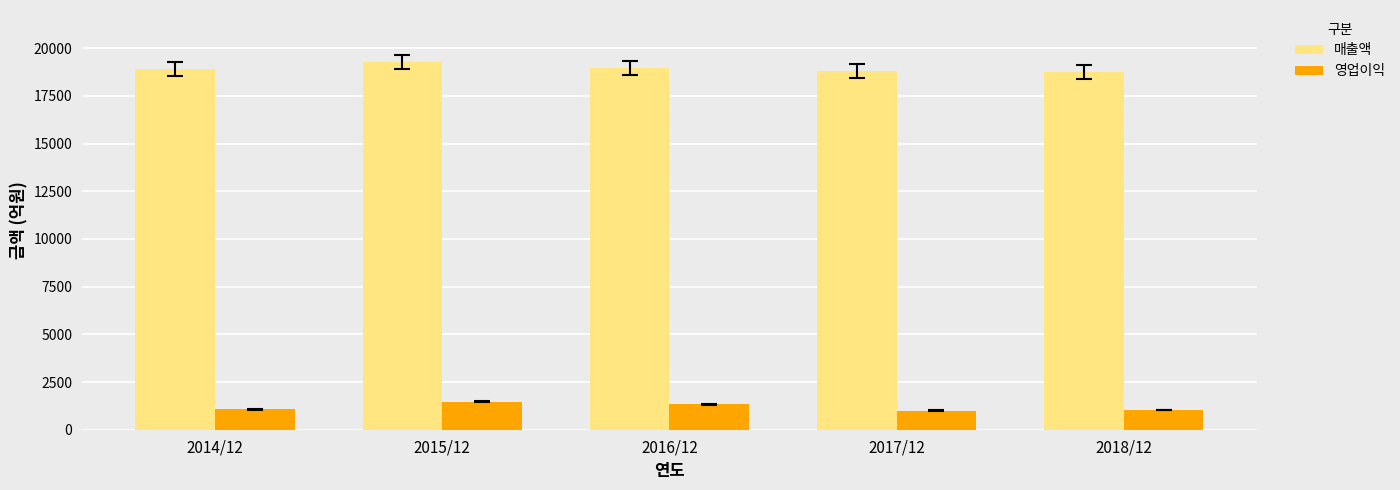

What is the difference between the maximum and second lowest values in the 매출액 series?

459